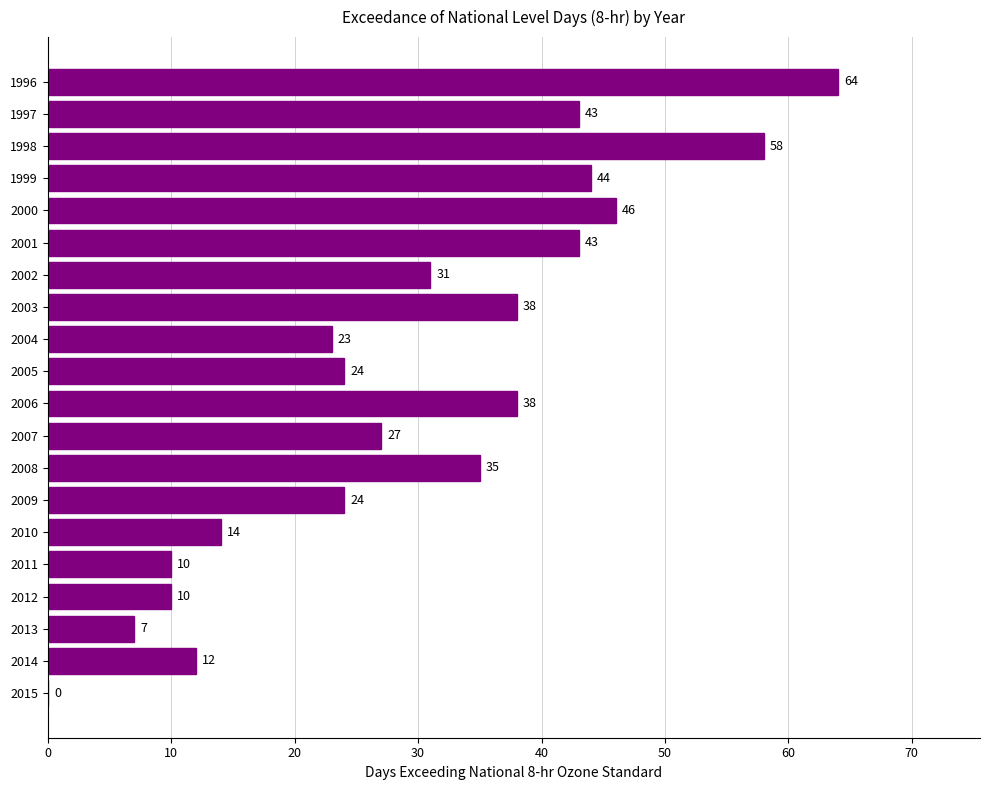

Read the value at 2002.

31